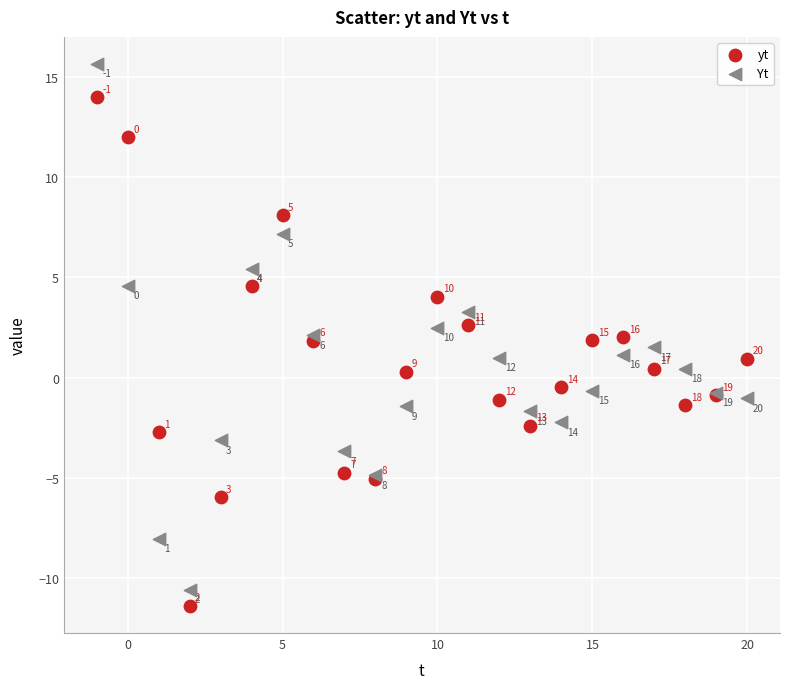

What are all the series names shown in the legend?

yt, Yt